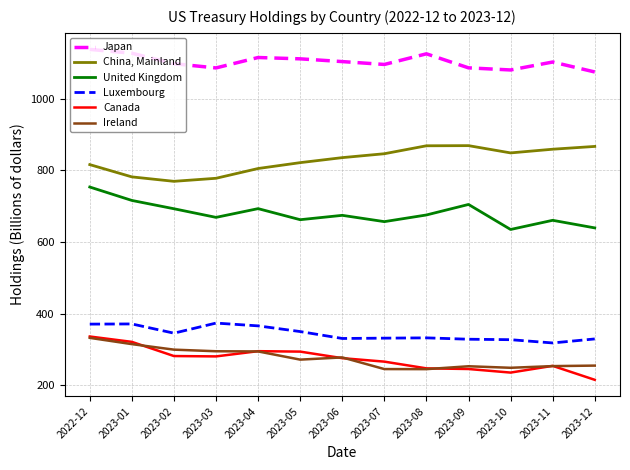

At 2023-10, list the series in order from smallest to largest.

Canada, Ireland, Luxembourg, United Kingdom, China, Mainland, Japan